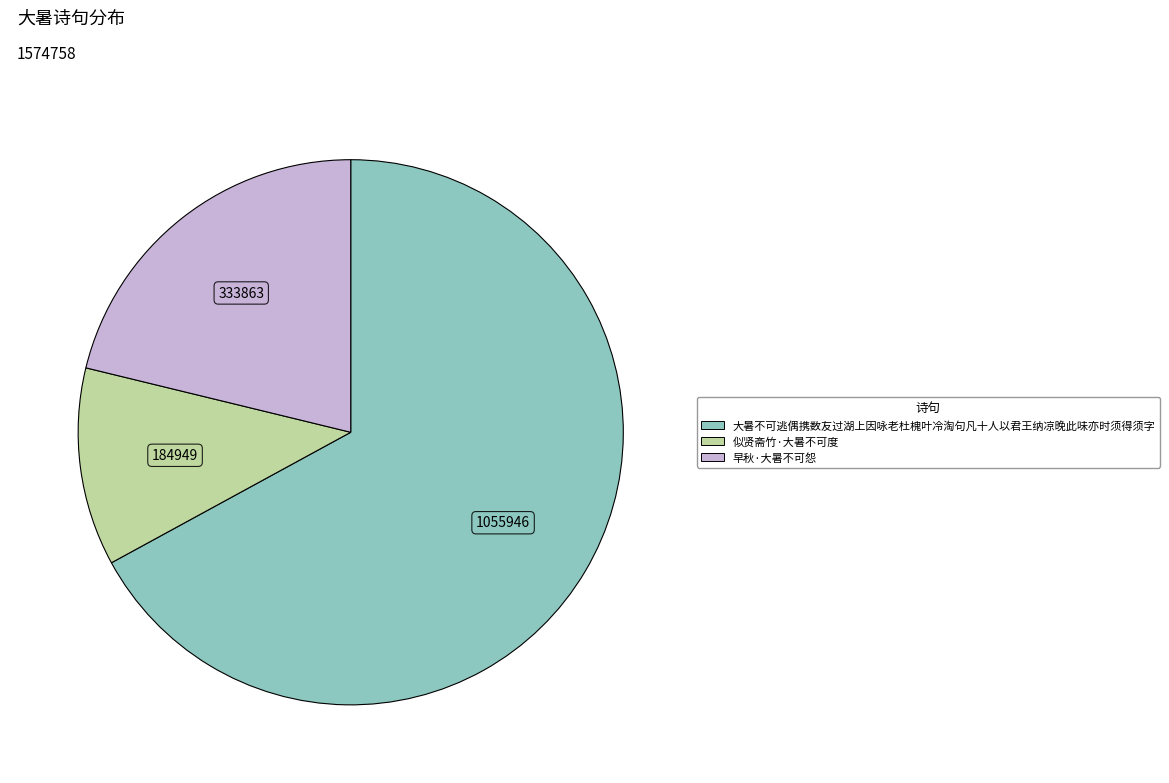

Combined, do 似贤斋竹·大暑不可度 and 大暑不可逃偶携数友过湖上因咏老杜槐叶冷淘句凡十人以君王纳凉晚此味亦时须得须字 account for over 50%?

Yes